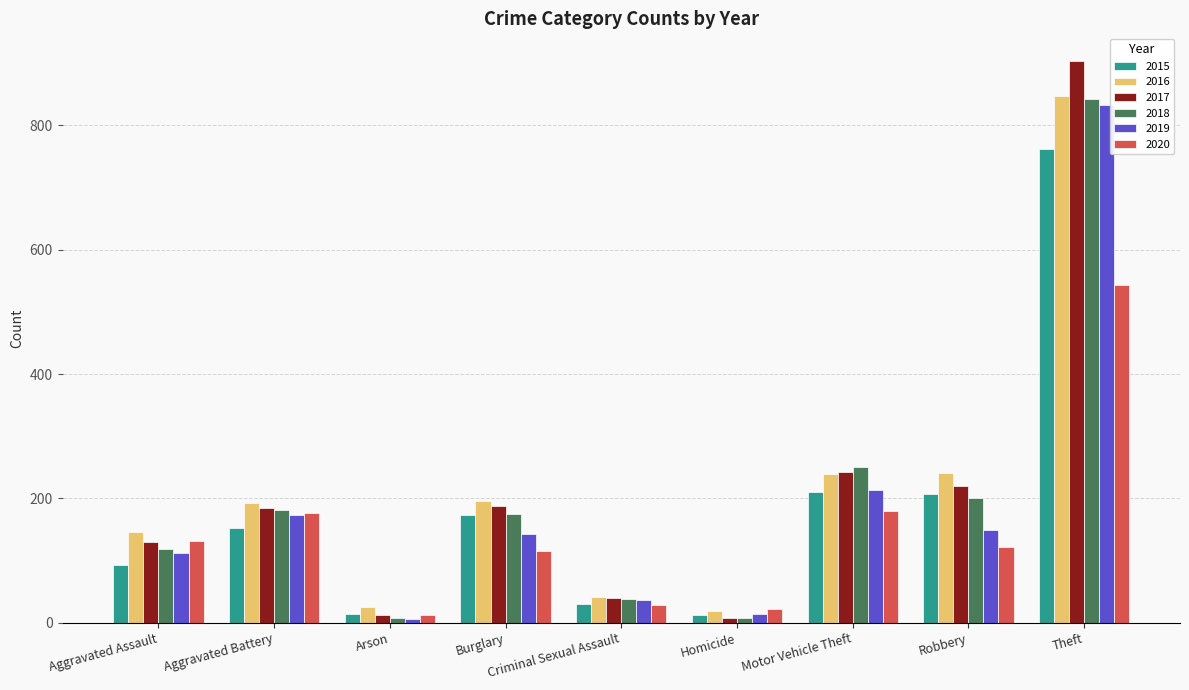

What is the spread (max minus min) of values at Criminal Sexual Assault?

14